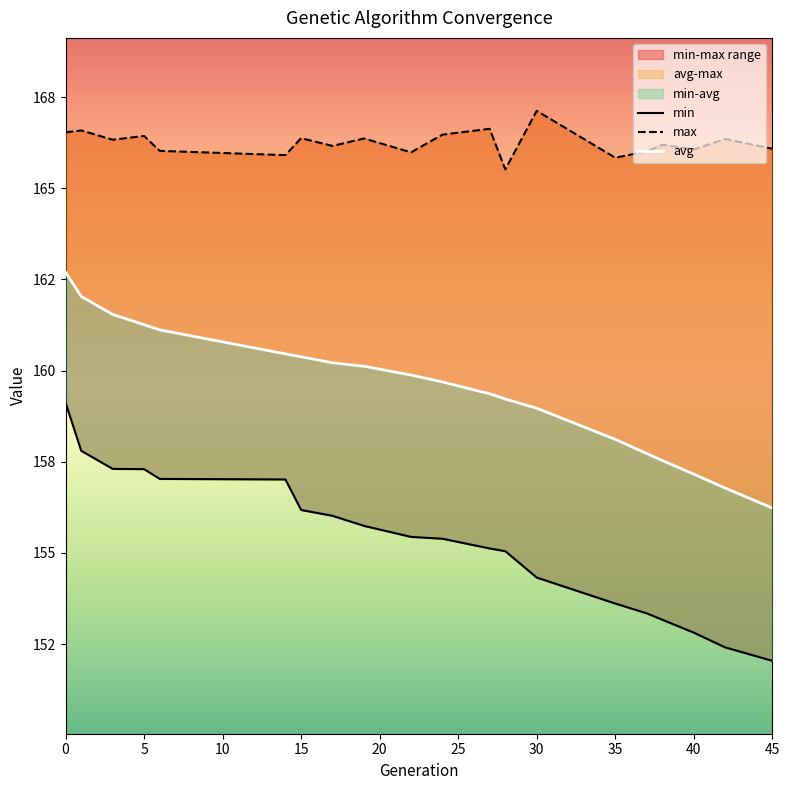

True or false: avg has more than 0 interior local peaks.

False